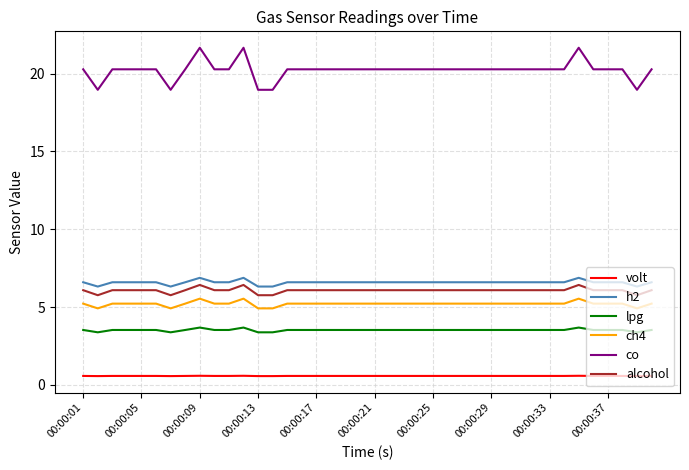

Which series has the largest range (max minus min)?

co